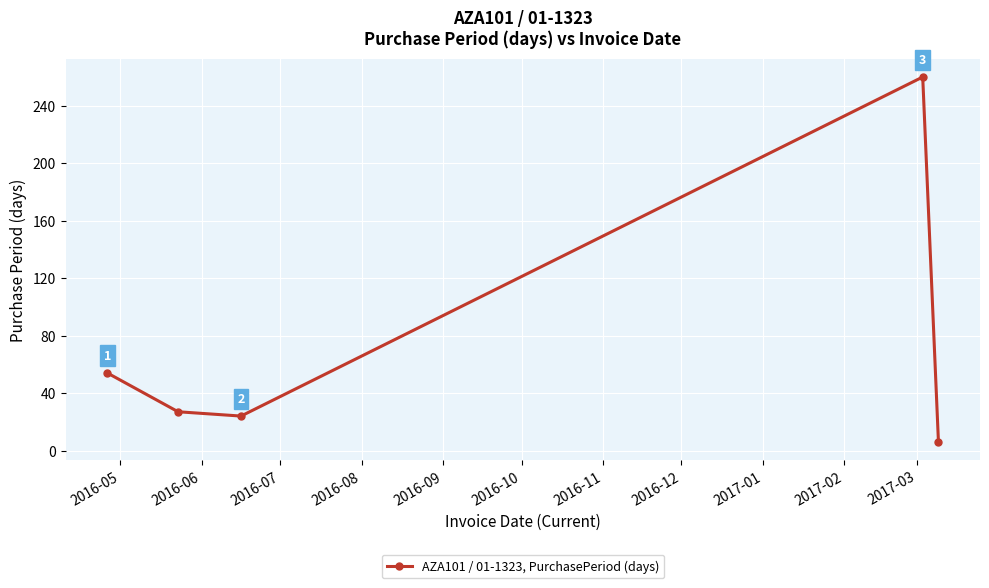

What is the difference between the maximum and minimum values?

254